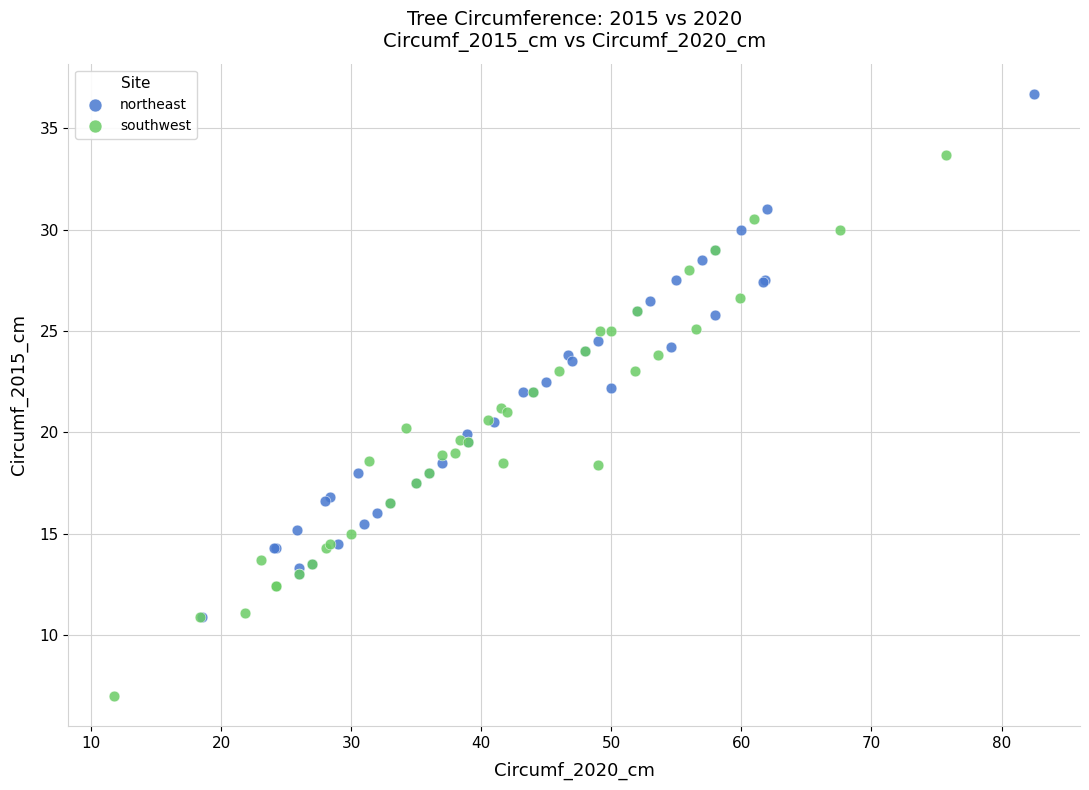

Which series contains the lowest Y value?

southwest